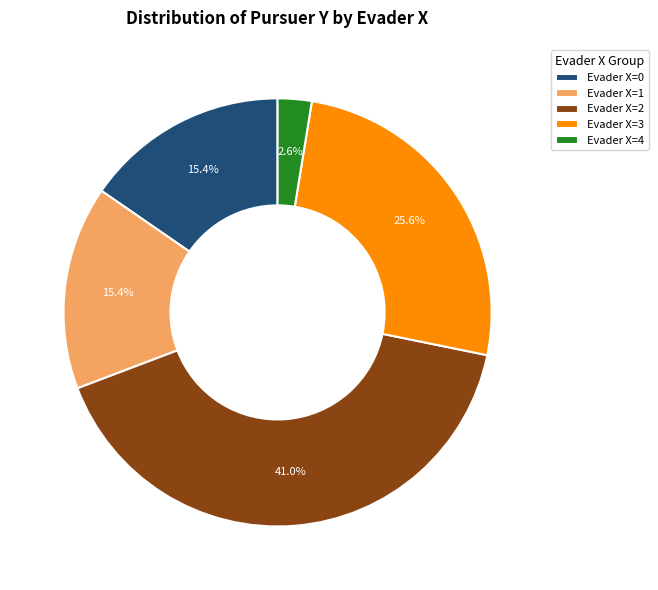

To the nearest percent, what is the average slice percentage?

20%